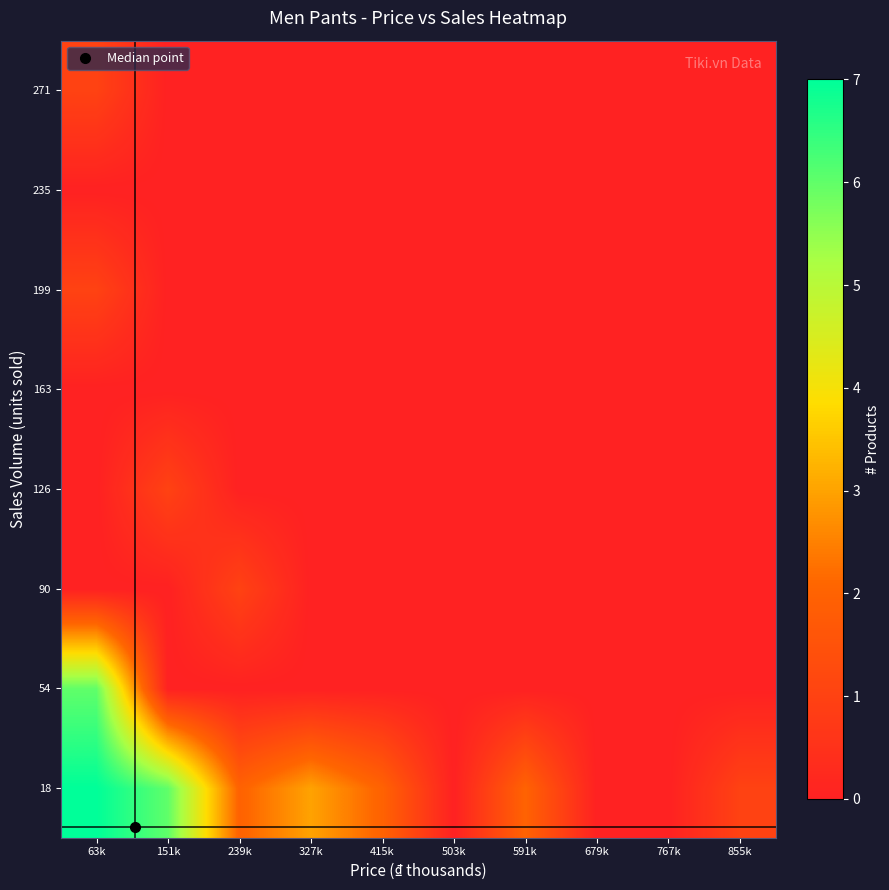

What is the total value across all series at 151k?

7